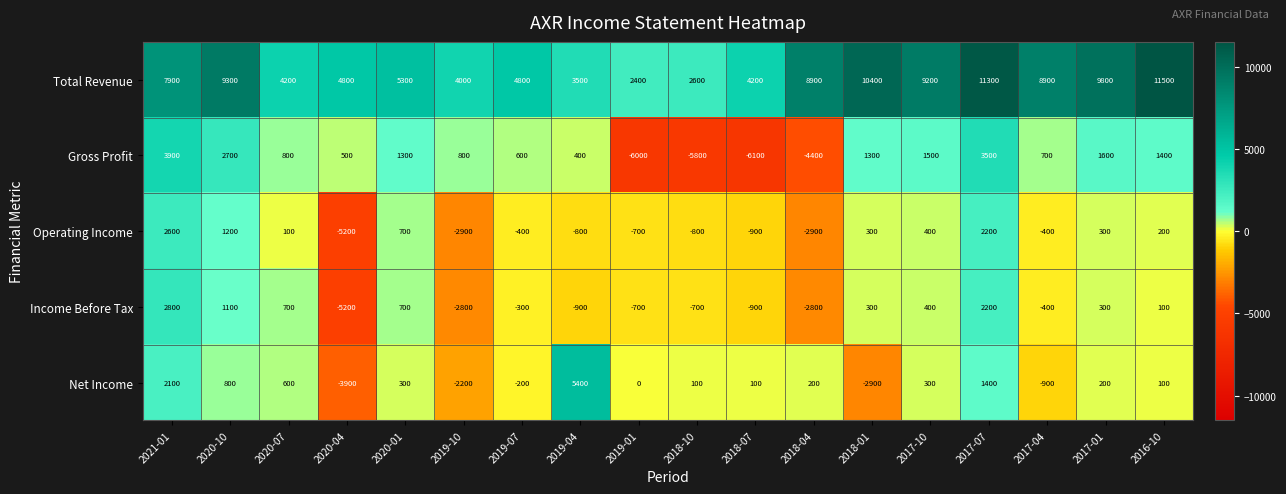

What is the greatest value displayed?

11500